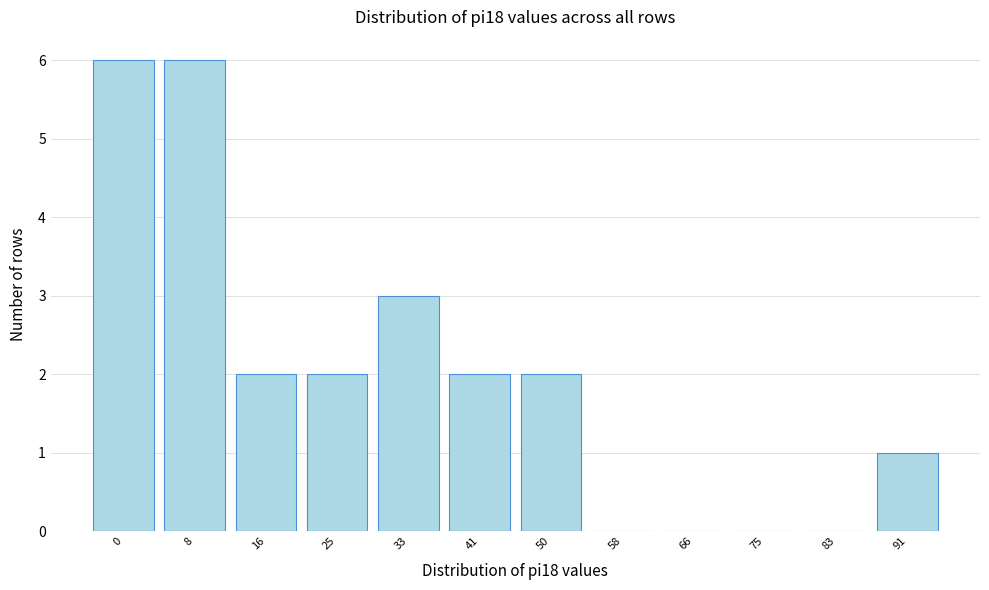

Reading left to right, extract all data points from this chart.

0=6	8=6	16=2	25=2	33=3	41=2	50=2	58=0	66=0	75=0	83=0	91=1